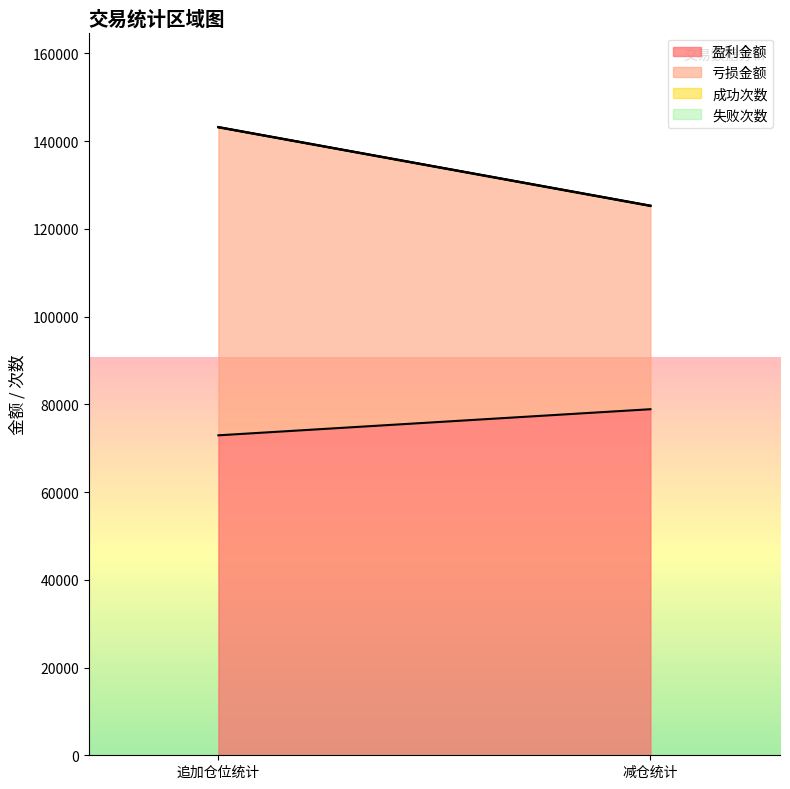

At which category is the sum across all series the highest?

追加仓位统计